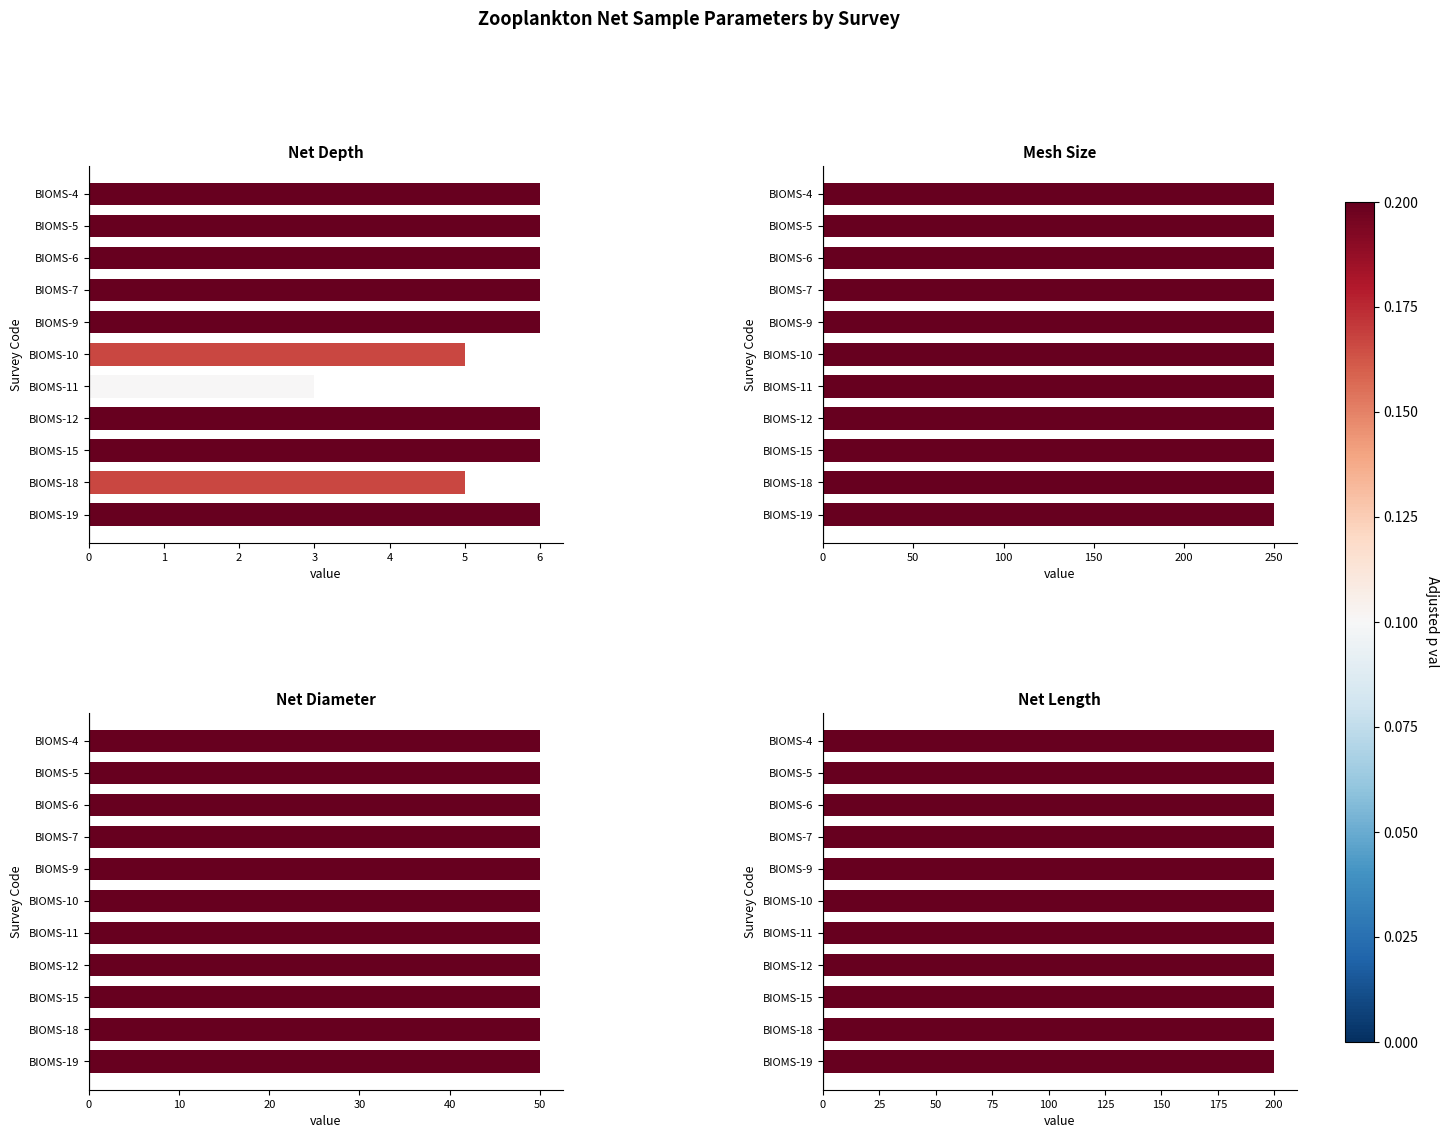

What is the difference between the maximum and minimum values in the Net Depth series?

3.0